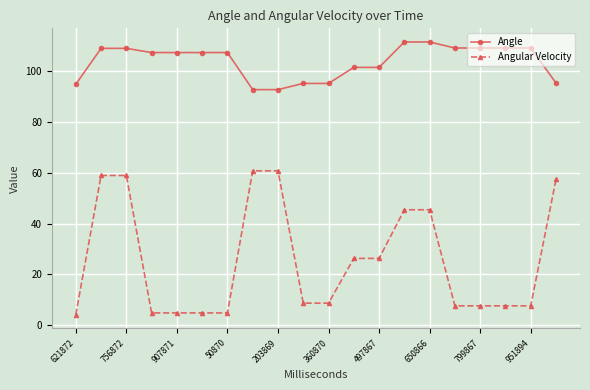

List the series in order of their peak value, lowest first.

Angular Velocity, Angle